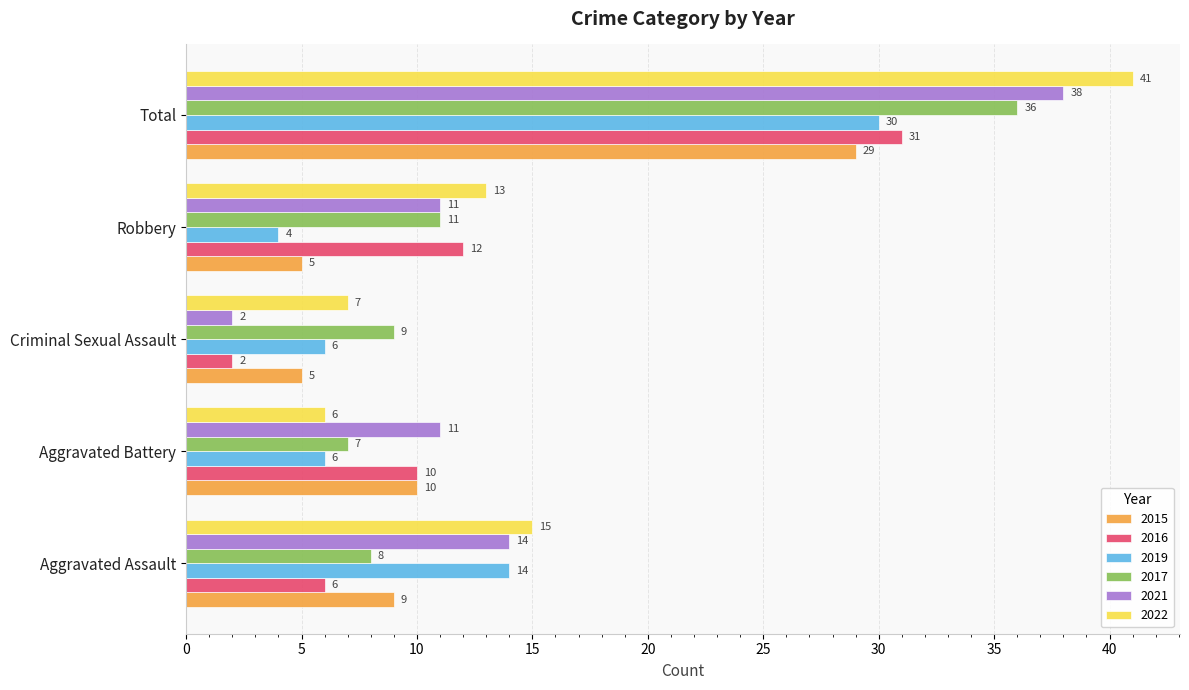

What is the difference between the maximum and minimum values in the 2022 series?

35